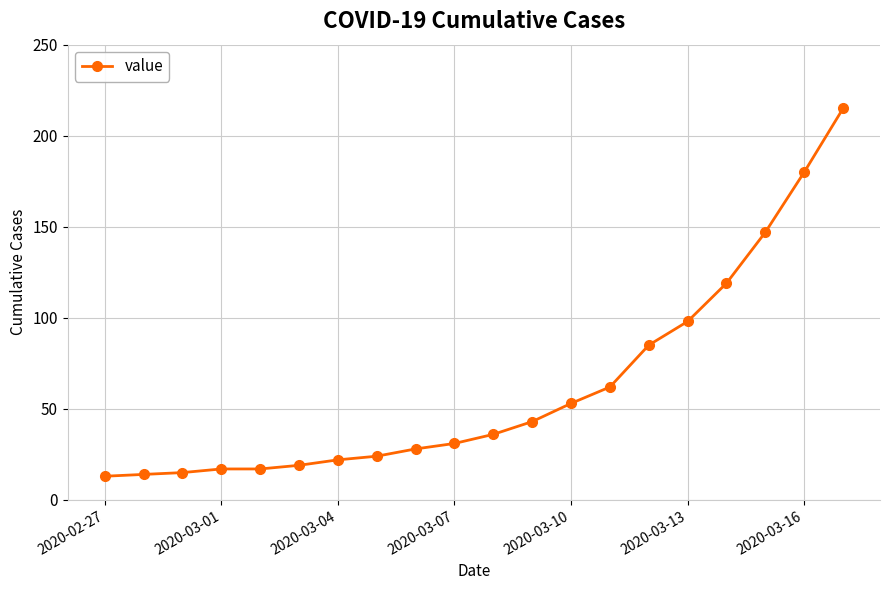

What is the value of the 6th point from the left?

19